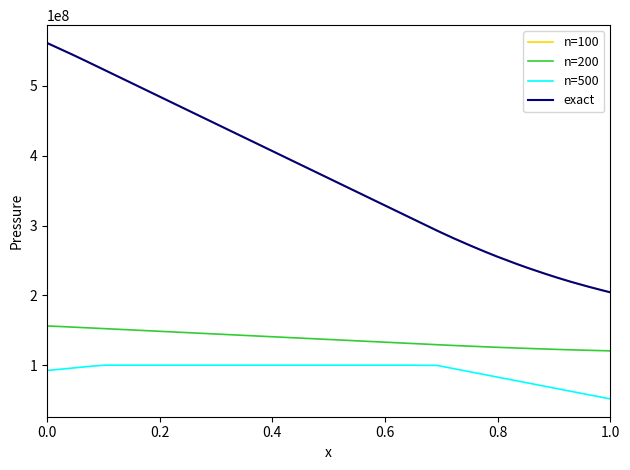

What is the greatest value displayed?

561500000.0